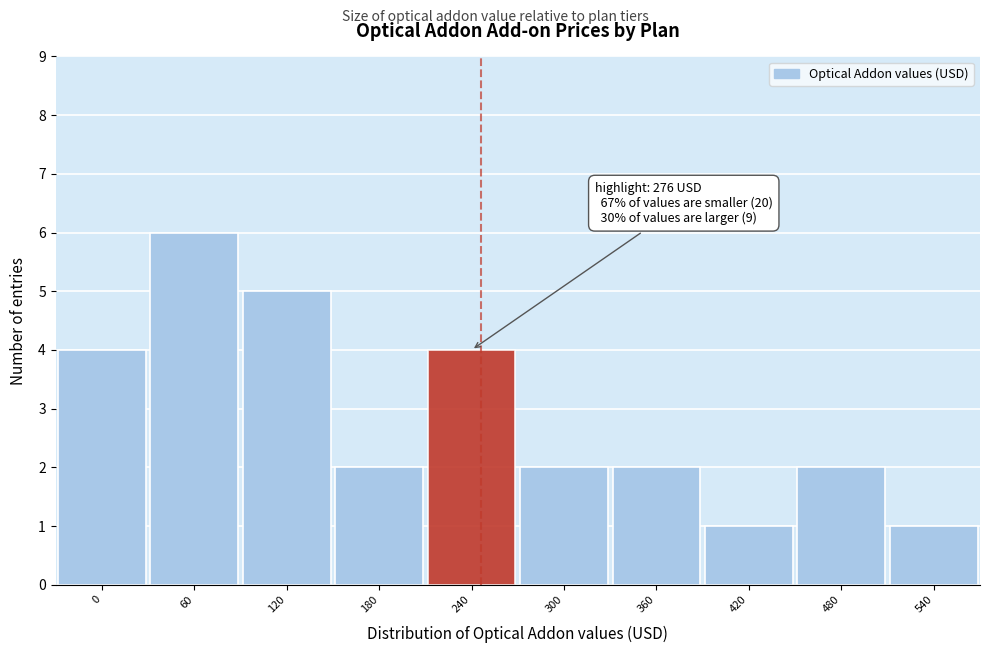

Reading left to right, extract all data points from this chart.

4	6	5	2	4	2	2	1	2	1